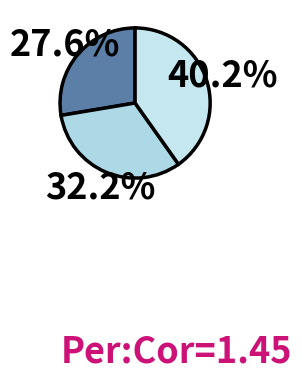

Does any single category account for the majority?

No